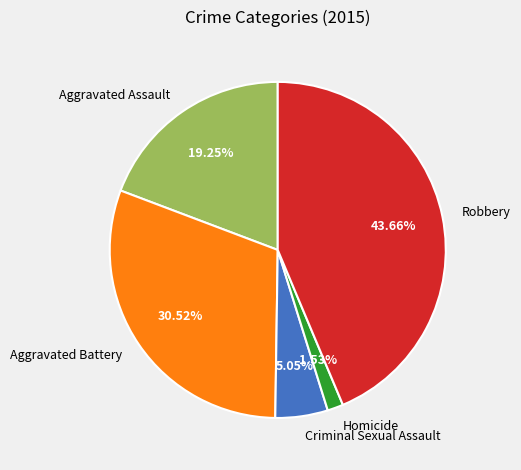

Count the number of slices in the pie.

5